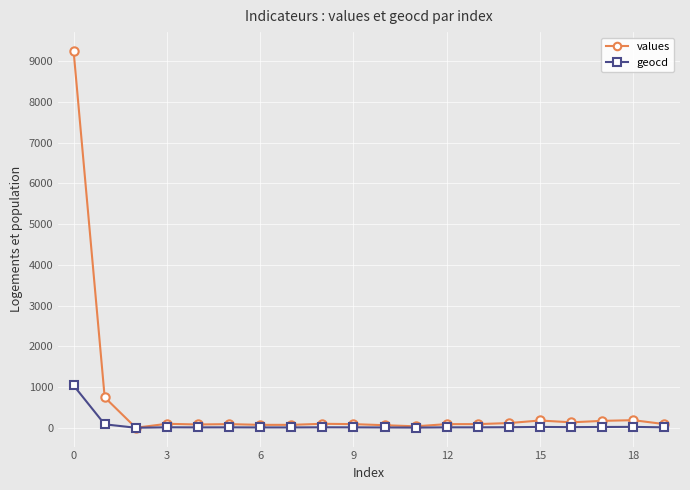

How many data points in values are less than 89?

6